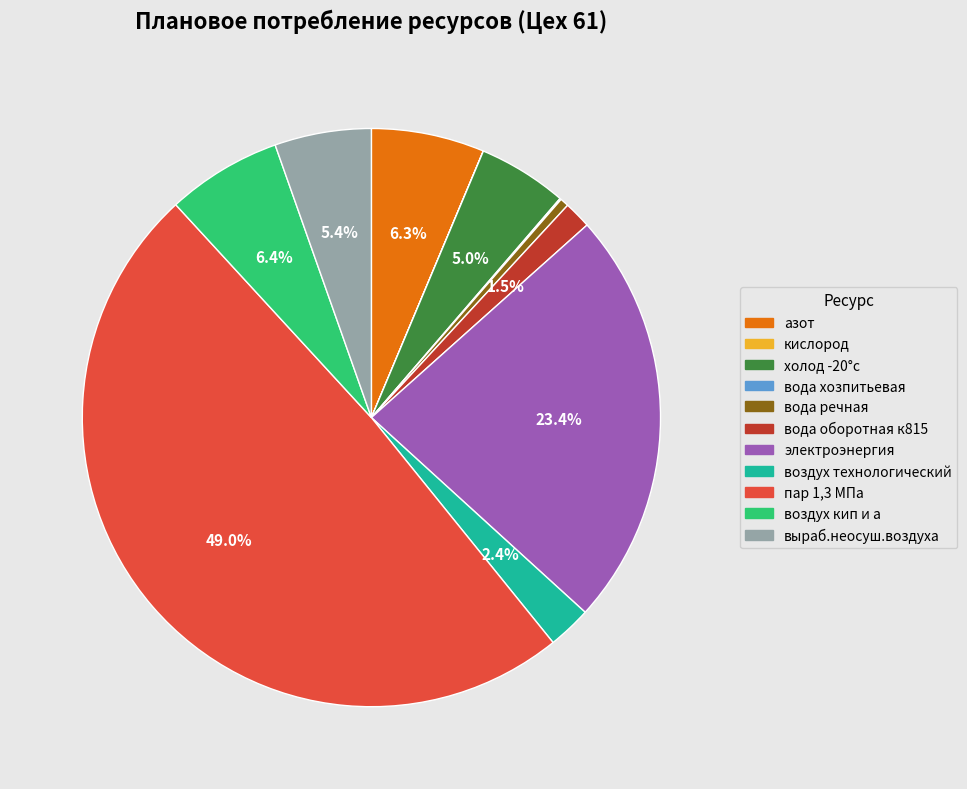

Is it true that воздух кип и а is 6% of the pie?

True